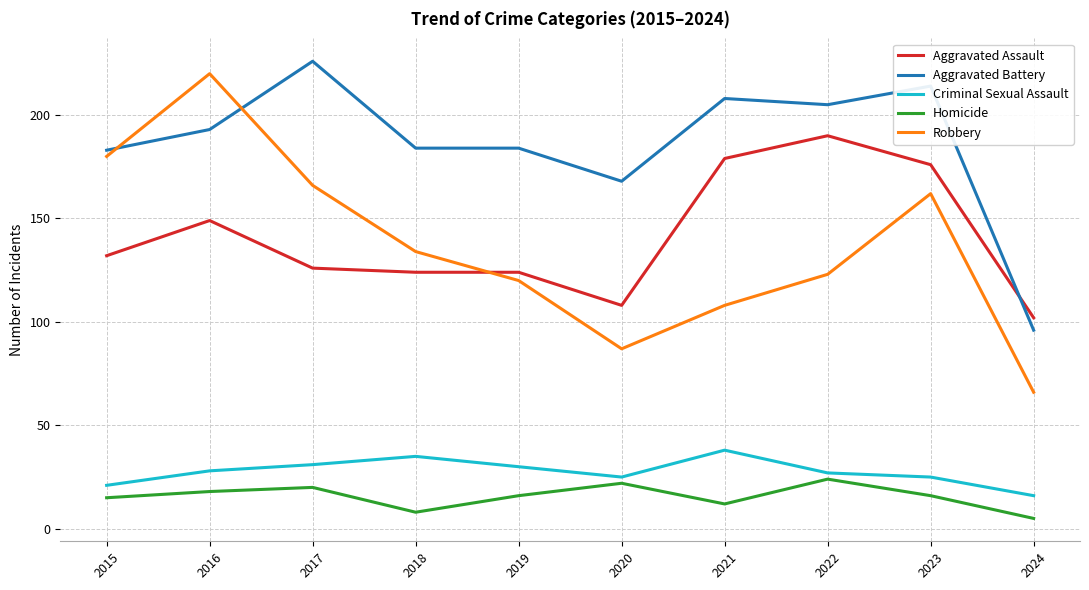

Between which two adjacent categories do Aggravated Battery and Aggravated Assault first intersect?

2023 and 2024